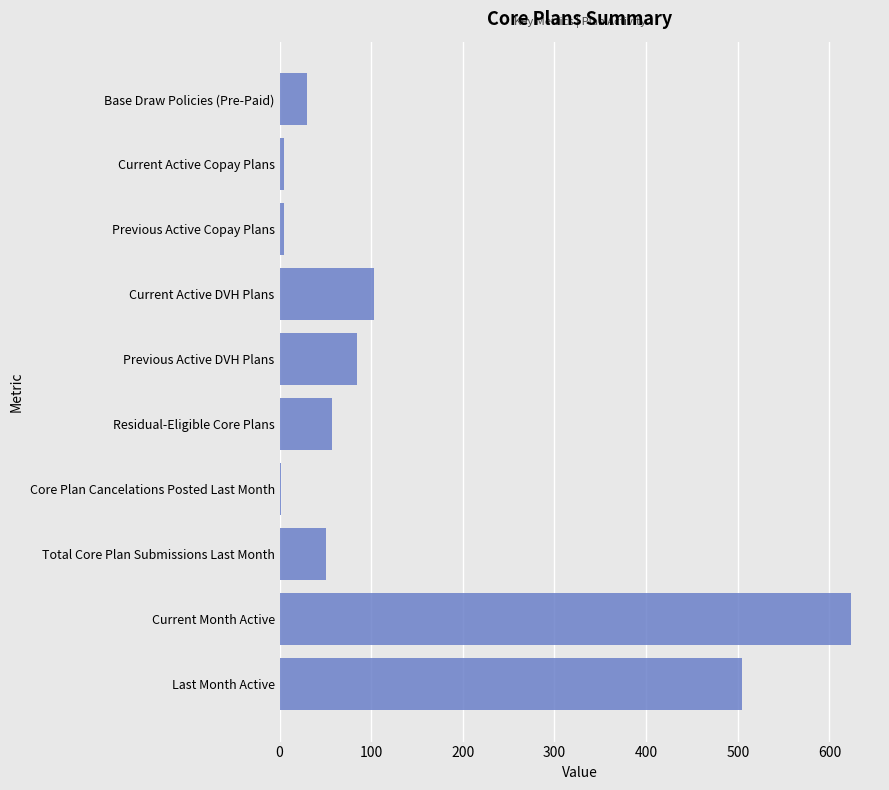

What is the ratio of the value at Base Draw Policies (Pre-Paid) to the value at Total Core Plan Submissions Last Month?

0.6